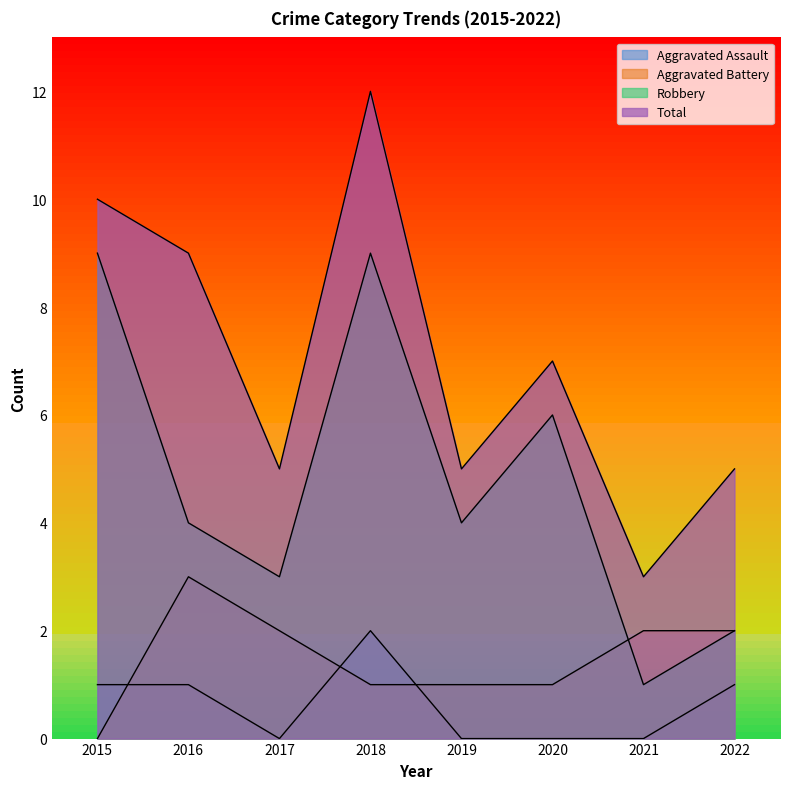

What is the average value of the Total series?

7